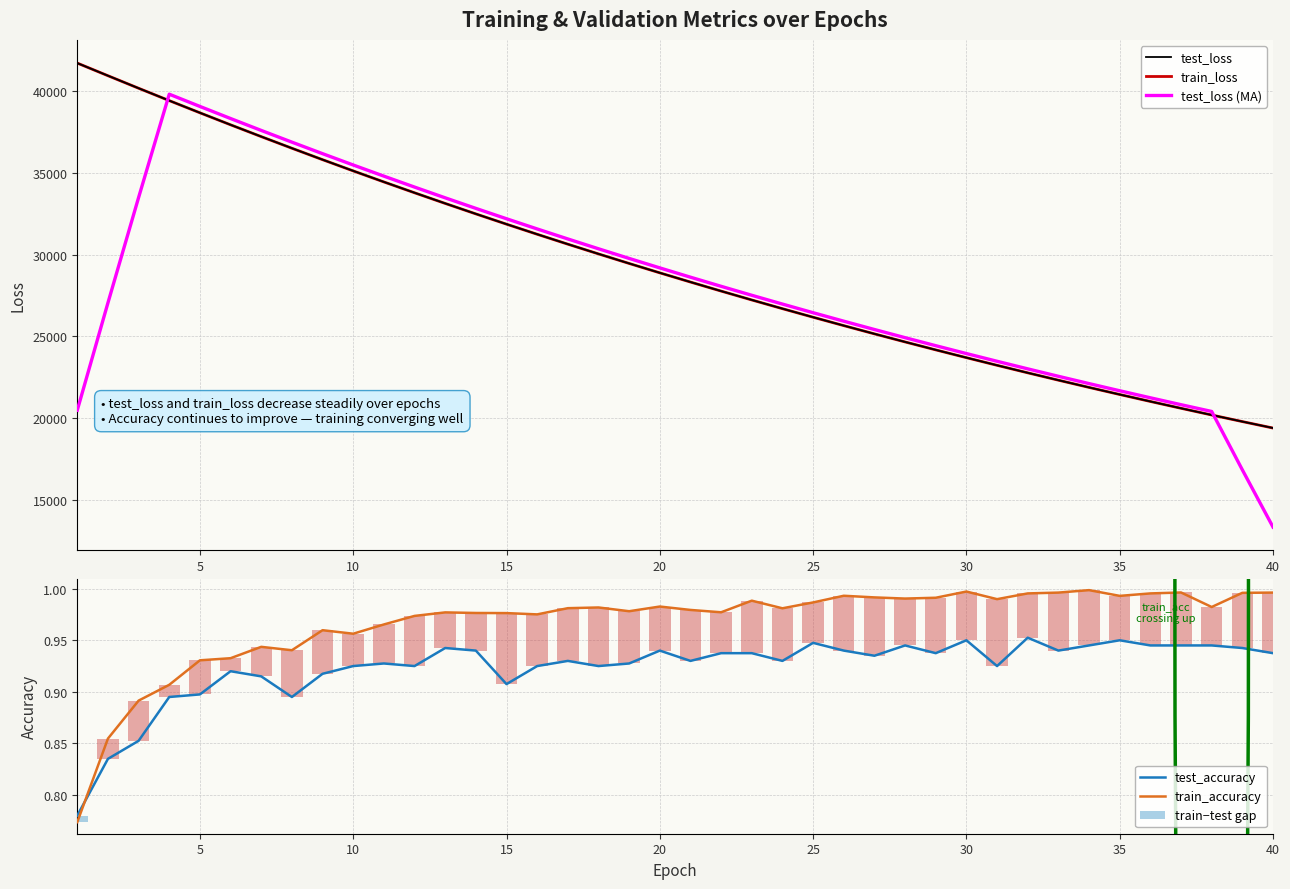

The train_loss series shows 8510.2 at 25. True or false?

False